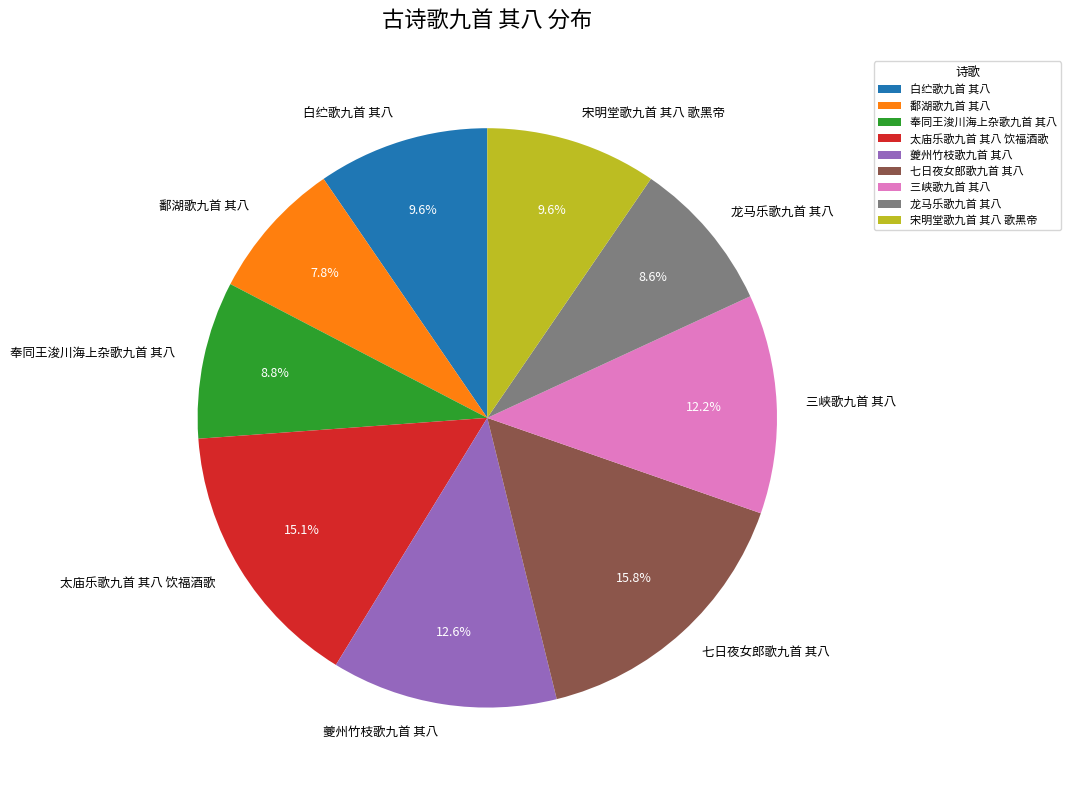

Is 七日夜女郎歌九首 其八 the majority of the pie?

No